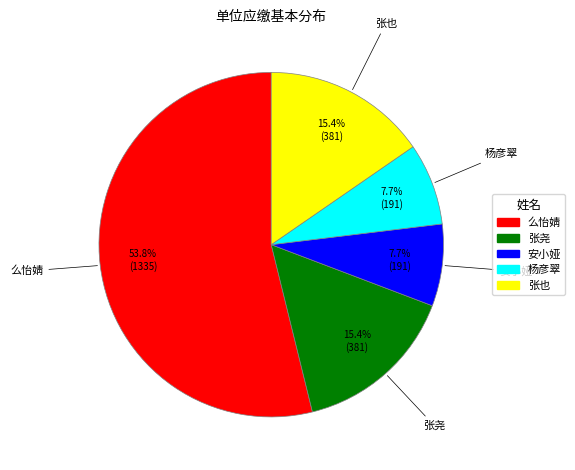

Which category has the biggest portion of the pie?

么怡婧